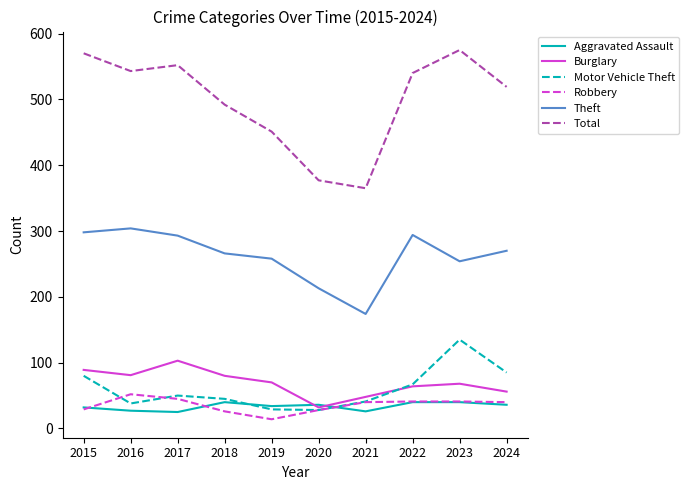

What are all the series names shown in the legend?

Aggravated Assault, Burglary, Motor Vehicle Theft, Robbery, Theft, Total